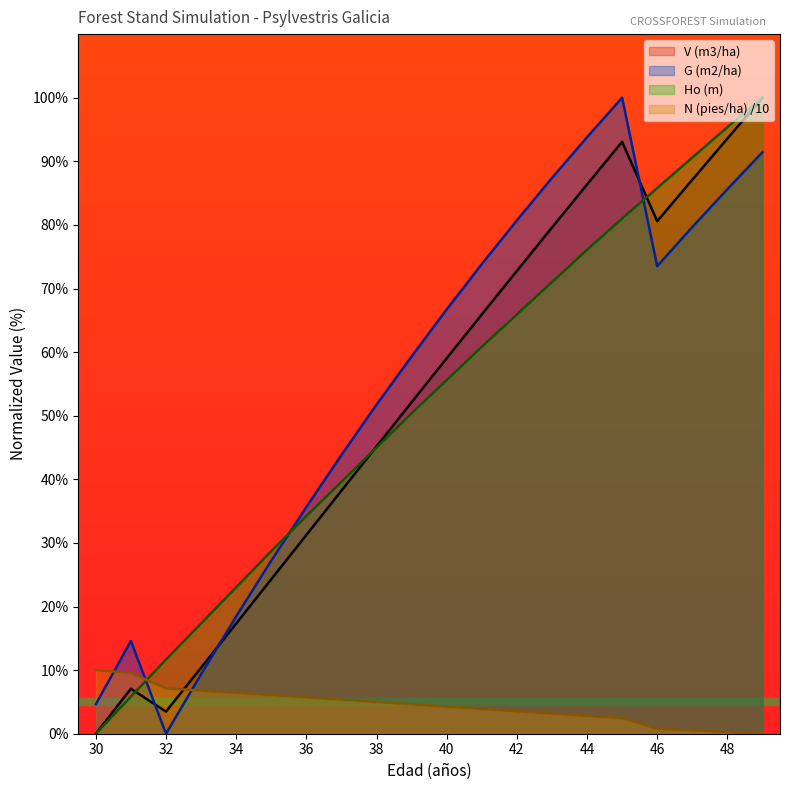

Reading left to right, transcribe all the data shown in this chart.

V (m3/ha): 30=0.0	31=7.1	32=3.5	33=10.4	34=17.3	35=24.3	36=31.2	37=38.2	38=45.2	39=52.1	40=59.0	41=65.9	42=72.8	43=79.6	44=86.3	45=93.1	46=80.6	47=87.1	48=93.6	49=100.0
G (m2/ha): 30=4.6	31=14.6	32=0.0	33=9.4	34=18.4	35=27.2	36=35.6	37=43.8	38=51.7	39=59.3	40=66.7	41=73.8	42=80.7	43=87.4	44=93.8	45=100.0	46=73.5	47=79.7	48=85.6	49=91.4
Ho (m): 30=0.0	31=5.8	32=11.7	33=17.3	34=23.0	35=28.7	36=34.2	37=39.6	38=45.0	39=50.4	40=55.6	41=60.8	42=65.9	43=71.0	44=76.1	45=81.0	46=85.8	47=90.6	48=95.4	49=100.0
N (pies/ha): 30=10.0	31=9.6	32=7.1	33=6.8	34=6.4	35=6.1	36=5.7	37=5.4	38=5.0	39=4.6	40=4.3	41=3.9	42=3.5	43=3.2	44=2.8	45=2.5	46=0.8	47=0.5	48=0.3	49=0.0